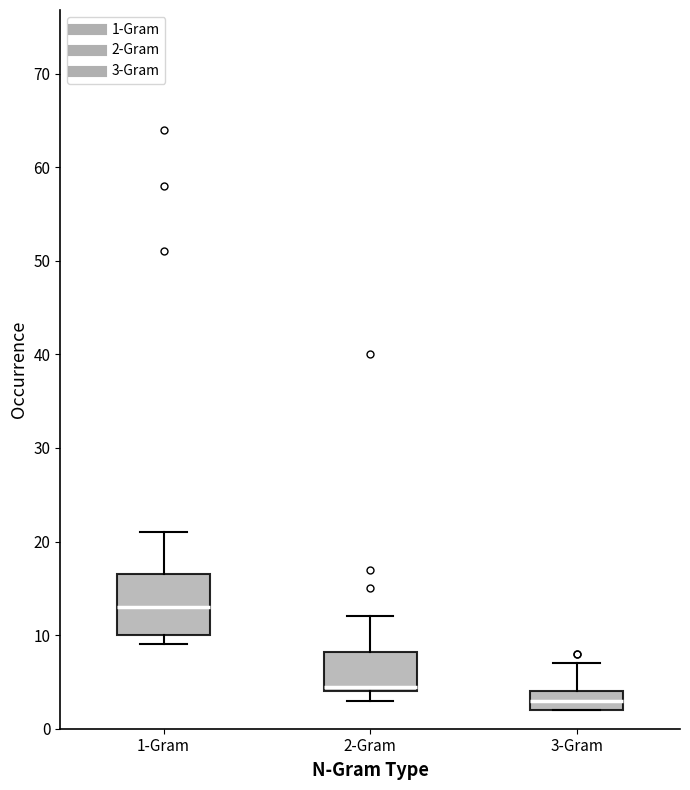

Reading left to right, read every box against the y-axis: the position of its median line, the range the box covers, and the ends of its whiskers. The values are not printed on the chart, so give them approximately, as read against the axis.

1-Gram: median 13, box 10 to 17, whiskers 9 to 21
2-Gram: median 5, box 4 to 8, whiskers 3 to 12
3-Gram: median 3, box 2 to 4, whiskers 2 to 7